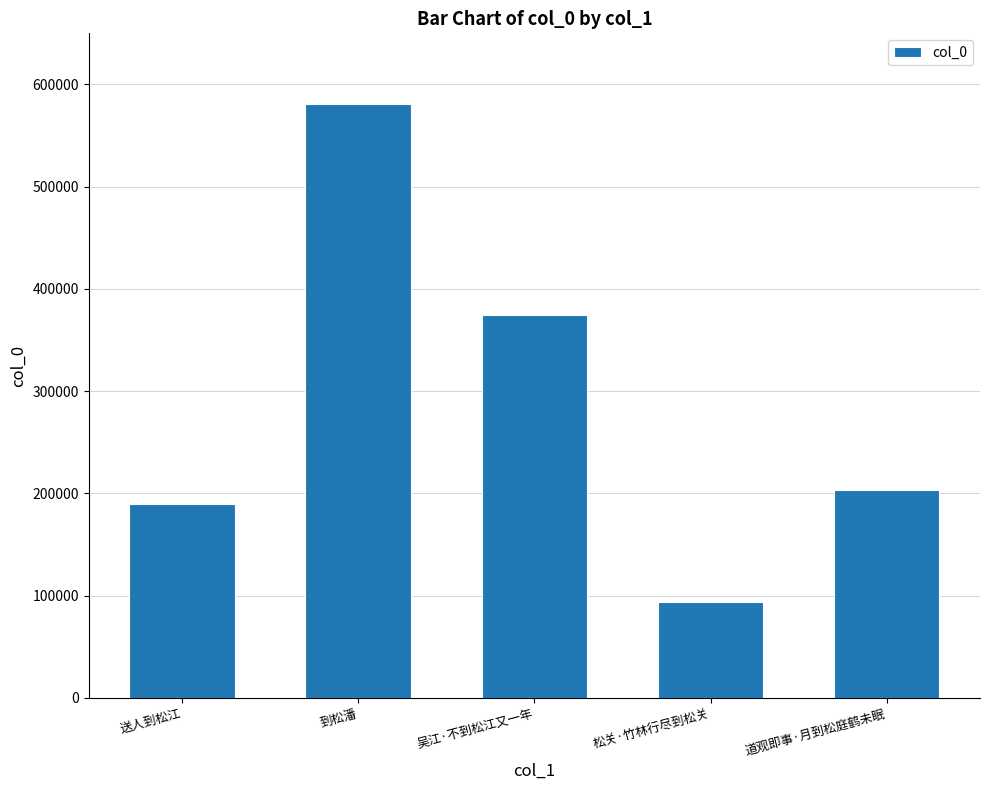

Approximately how many times larger is the value at 道观即事·月到松庭鹤未眠 compared to 松关·竹林行尽到松关?

2.2